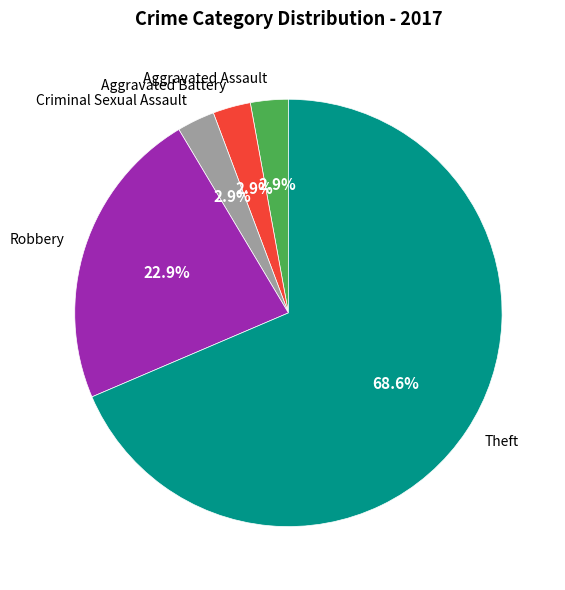

Which slice is the largest?

Theft